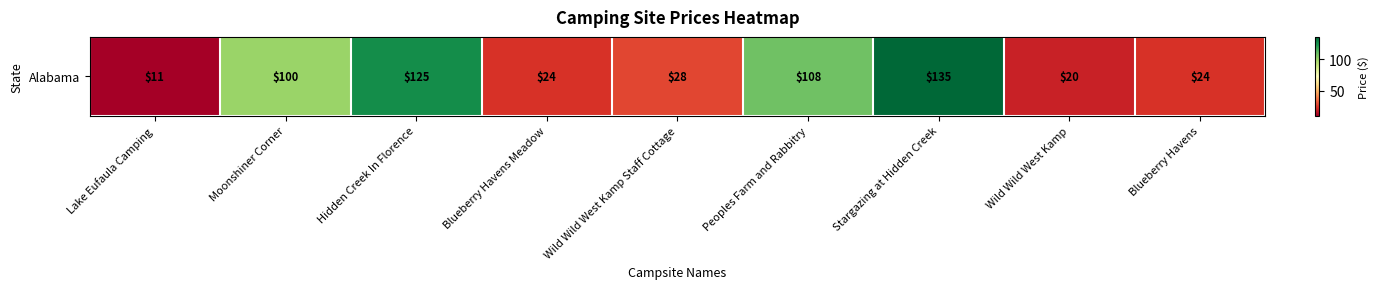

What is the change in value from Moonshiner Corner to Blueberry Havens Meadow?

-76